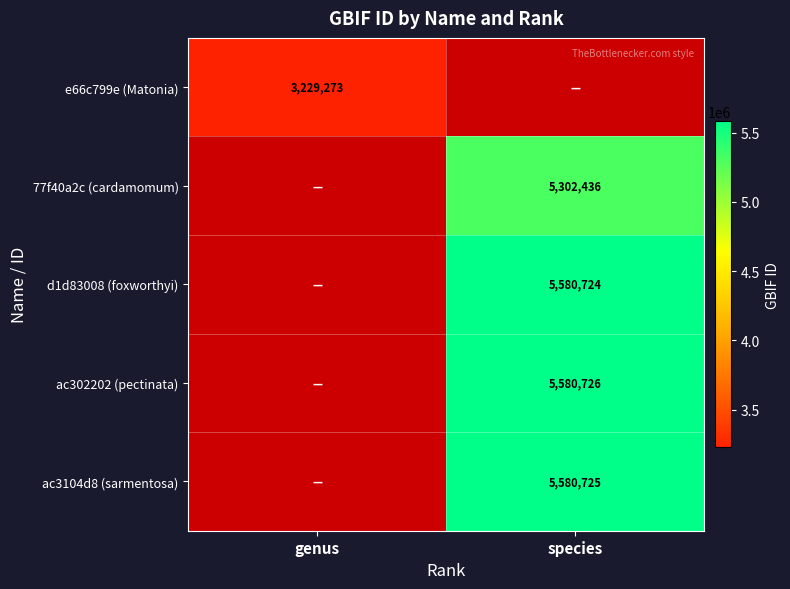

Is it true that ac3104d8 (sarmentosa) equals 1567560.6 at species?

False